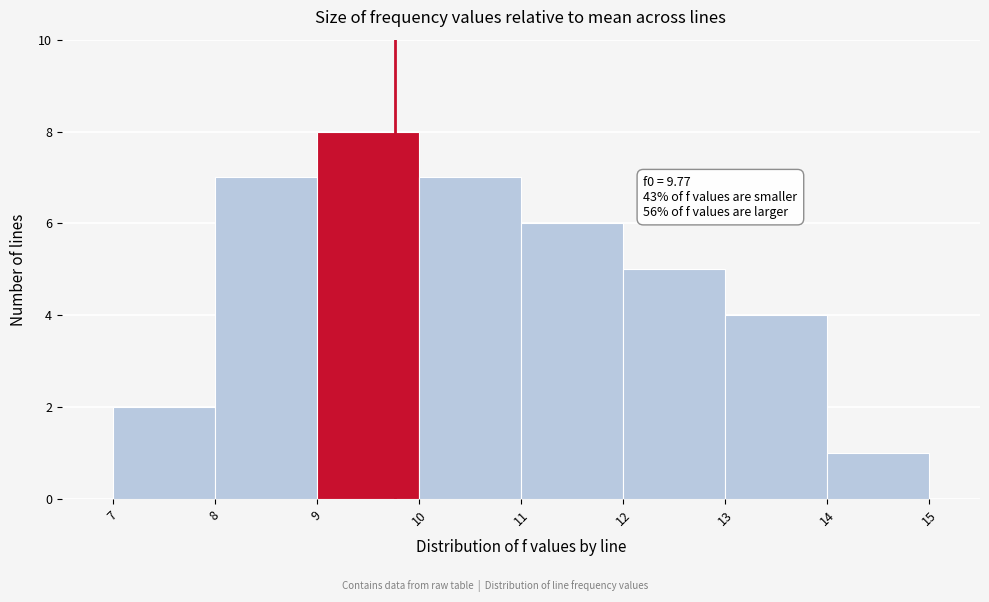

Over which range of the x-axis is the bar tallest?

9 to 10